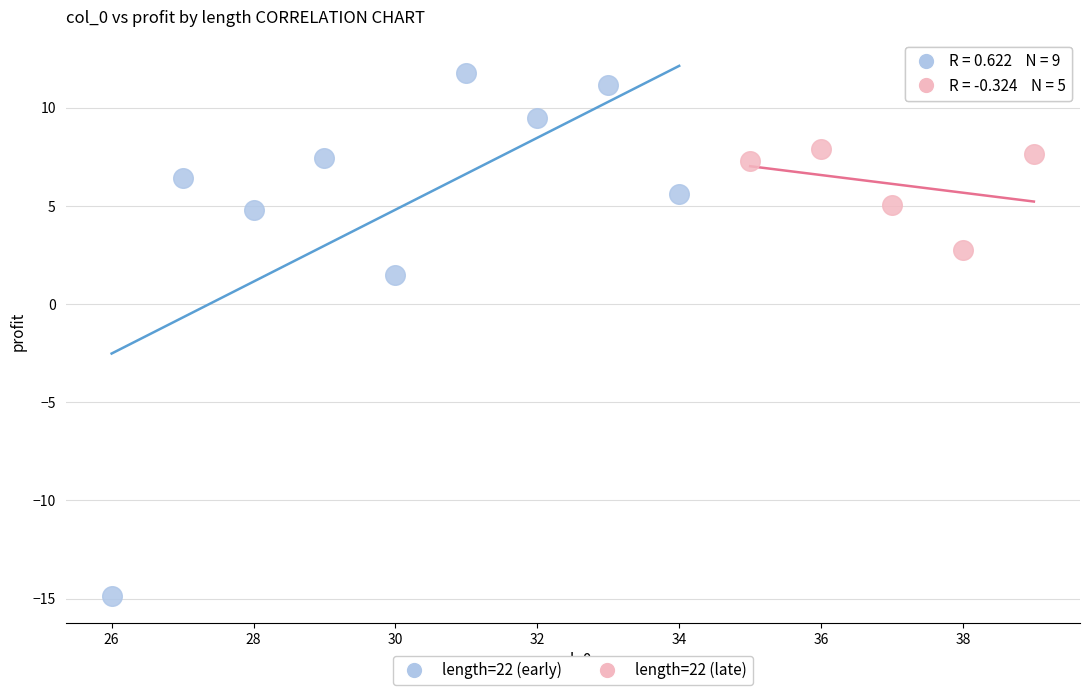

What are all the series names shown in the legend?

length=22 (early), length=22 (late)